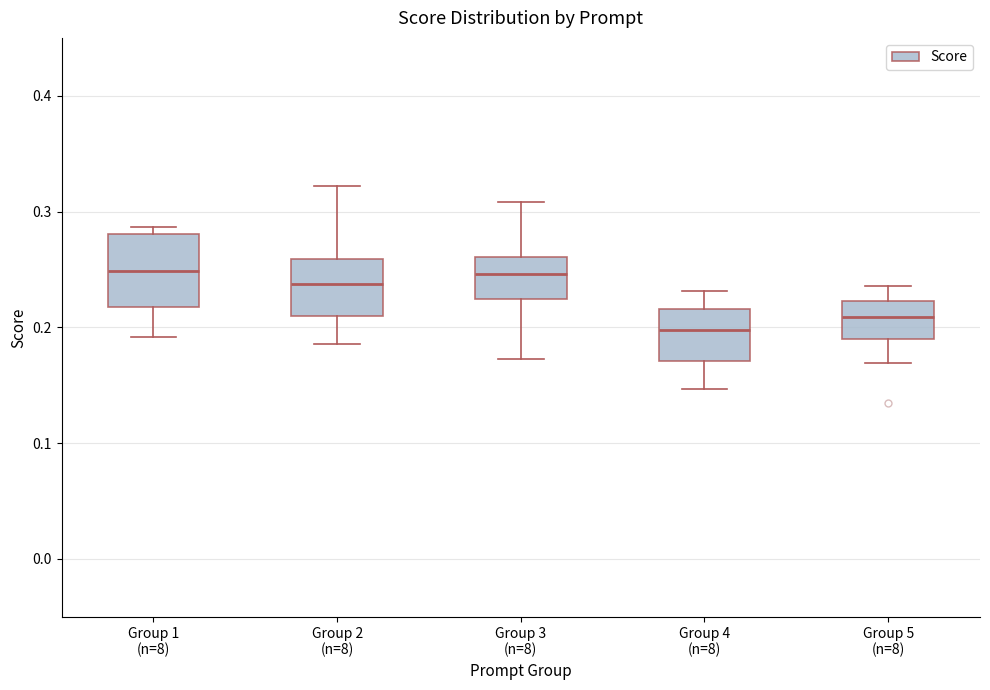

Which box's median line is the lowest?

Group 4 (n=8)